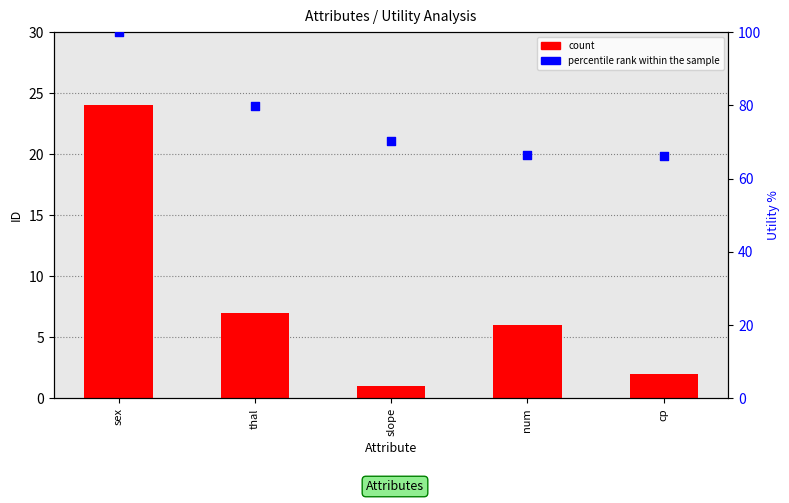

Is the value of percentile rank within the sample at slope greater than the value of count at cp?

Yes